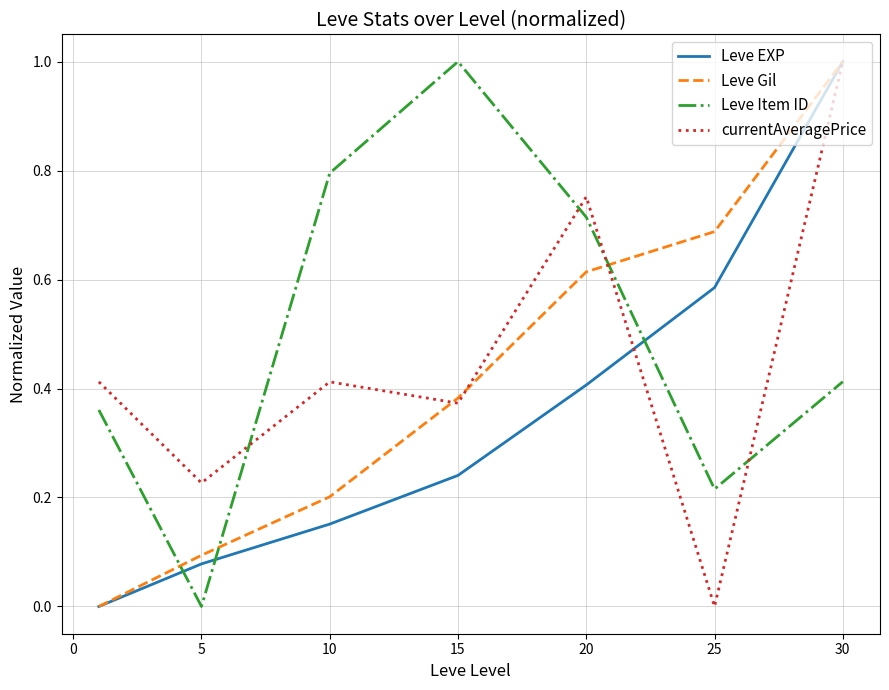

True or false: Leve EXP and Leve Item ID intersect in this chart.

True